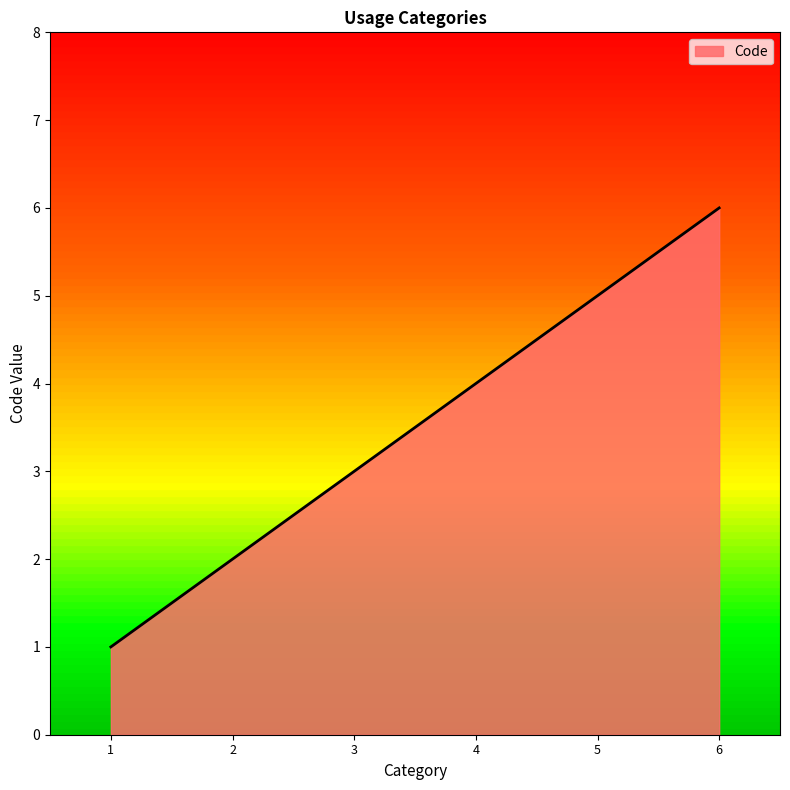

Approximately how many times larger is the value at 2 compared to 3?

0.7